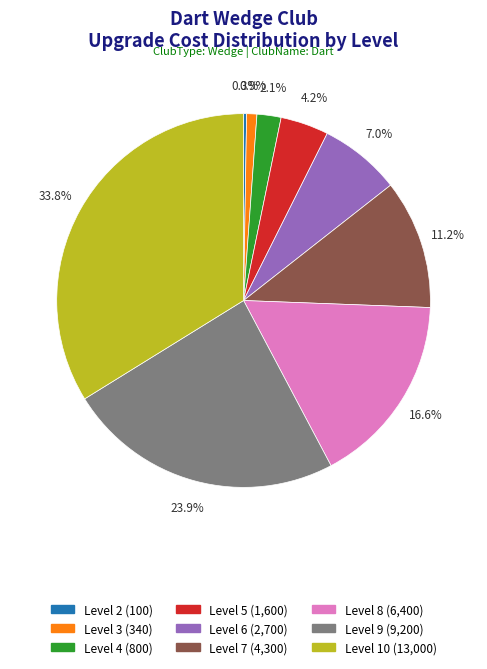

What is the ratio of the value at Level 8 to the value at Level 5?

4.0